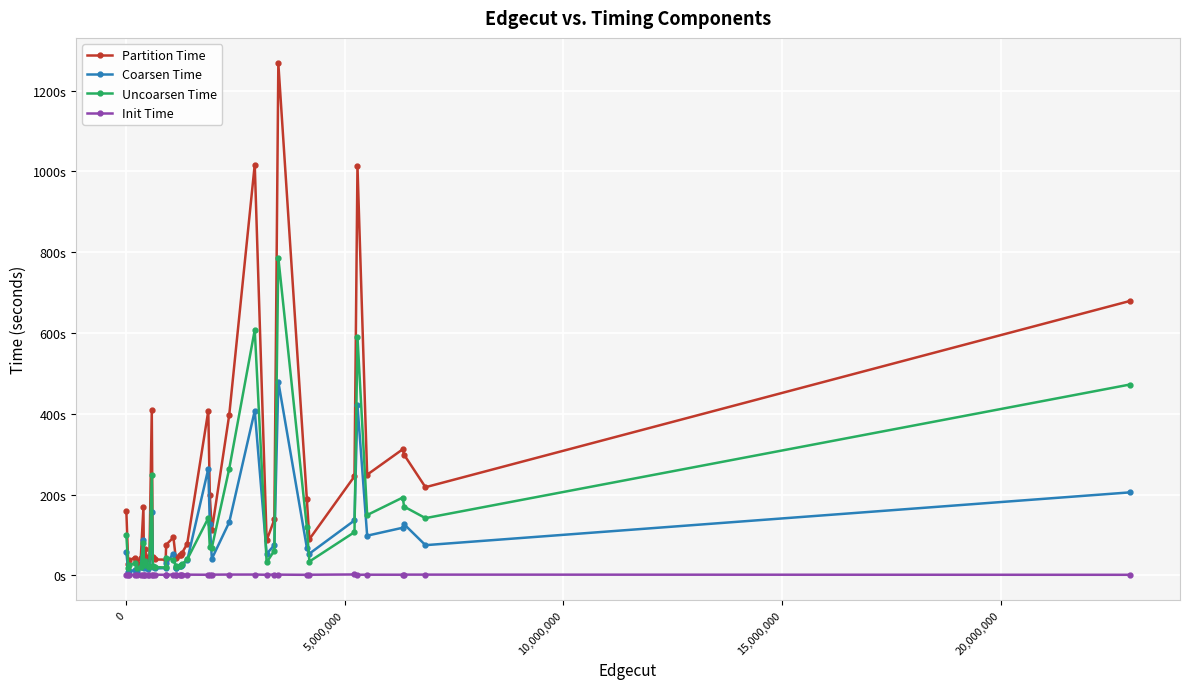

True or false: Init Time and Uncoarsen Time cross at least once.

False